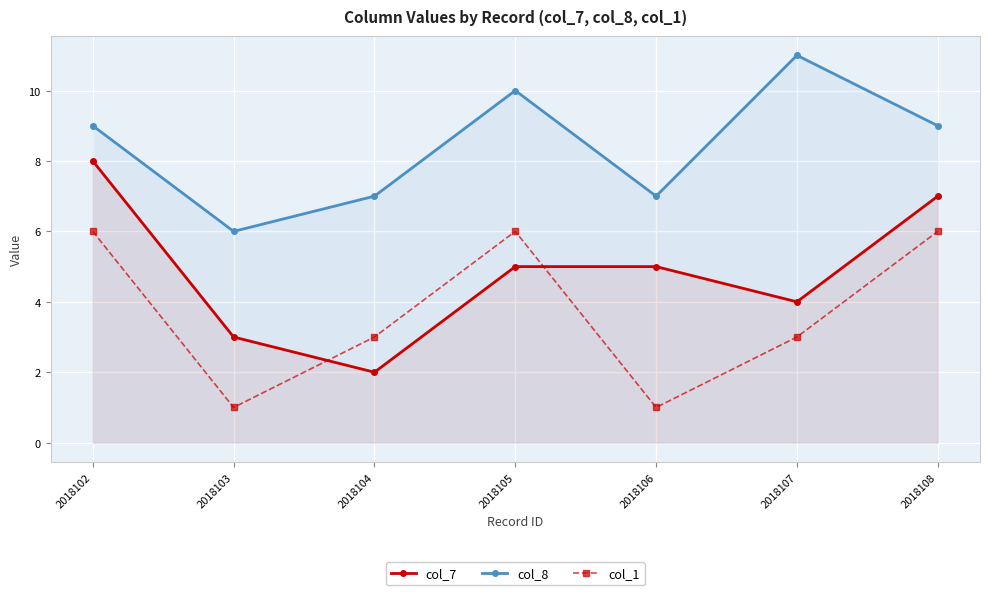

Reading right to left, what are all the values shown in this chart?

col_7: 2018108=7	2018107=4	2018106=5	2018105=5	2018104=2	2018103=3	2018102=8
col_8: 2018108=9	2018107=11	2018106=7	2018105=10	2018104=7	2018103=6	2018102=9
col_1: 2018108=6	2018107=3	2018106=1	2018105=6	2018104=3	2018103=1	2018102=6